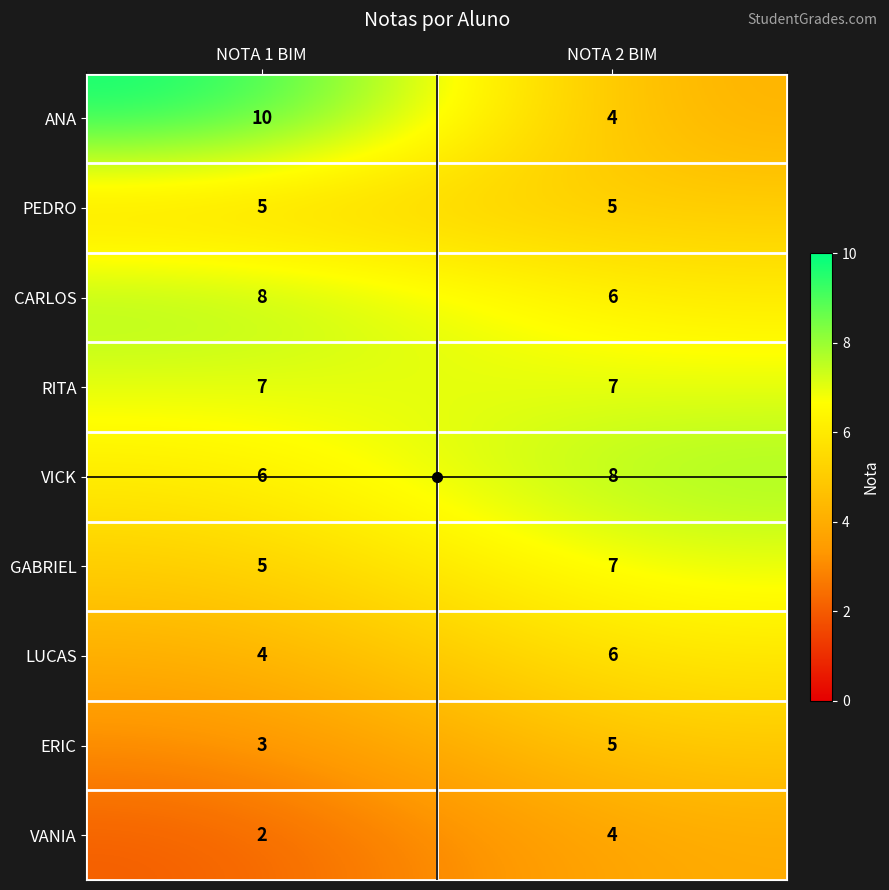

Where is LUCAS nearest to the value 5?

NOTA 1 BIM